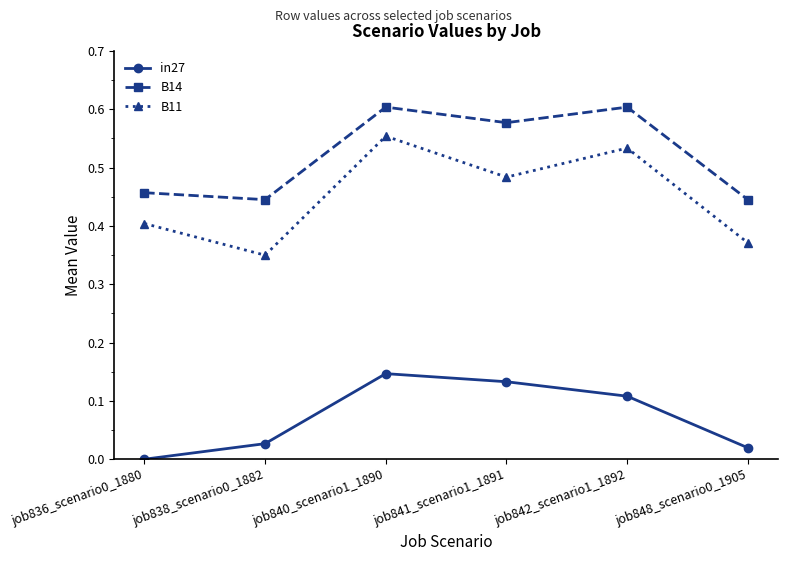

How many values in the in27 series exceed 0?

5